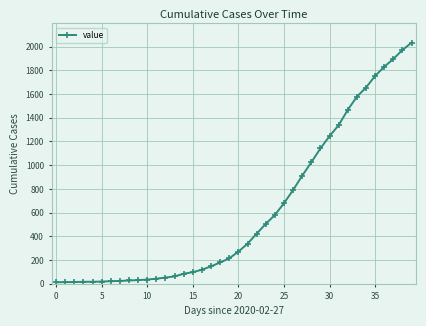

What is the maximum value shown in the chart?

2032